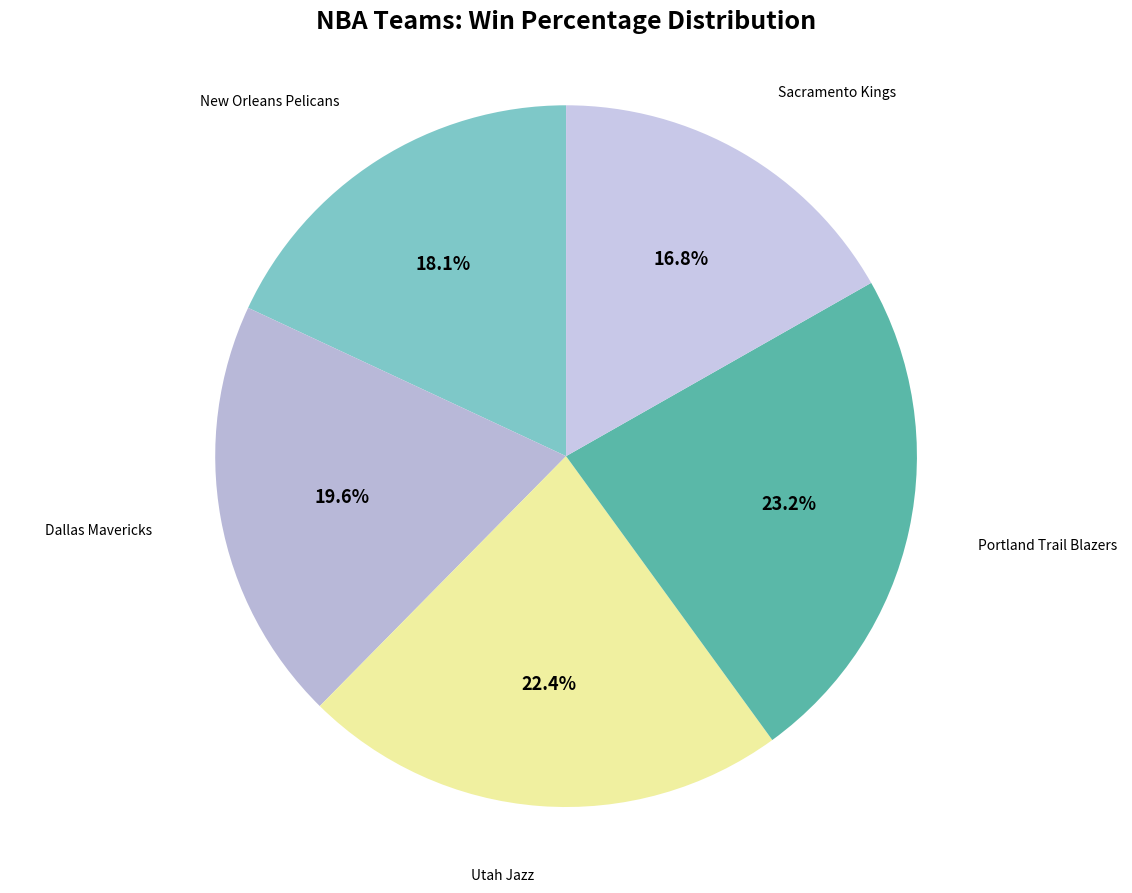

Which category has the smallest portion of the pie?

Sacramento Kings